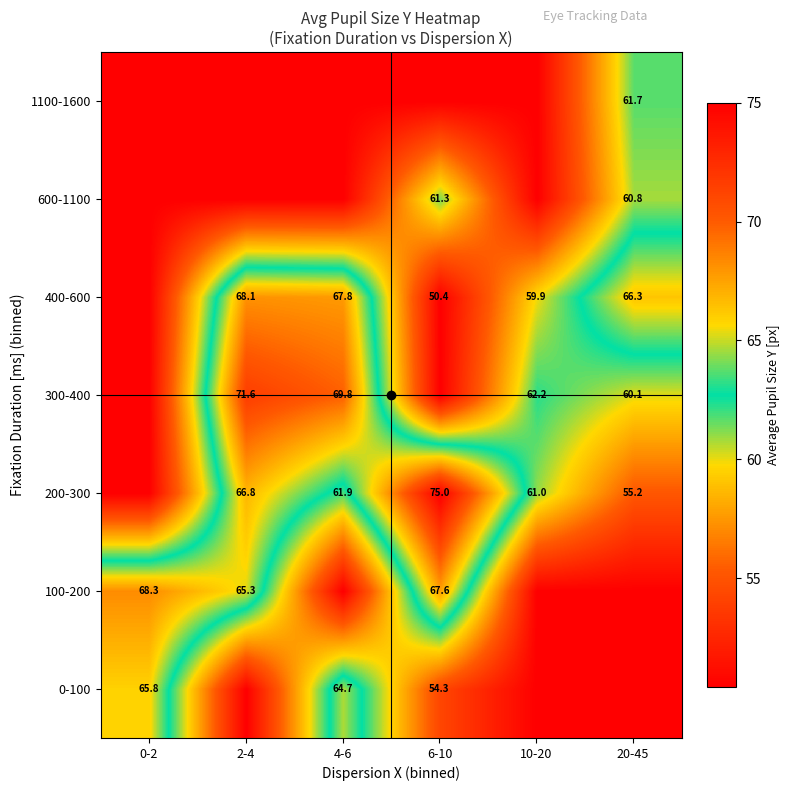

Is it true that 400-600 equals 95.4 at 2-4?

False